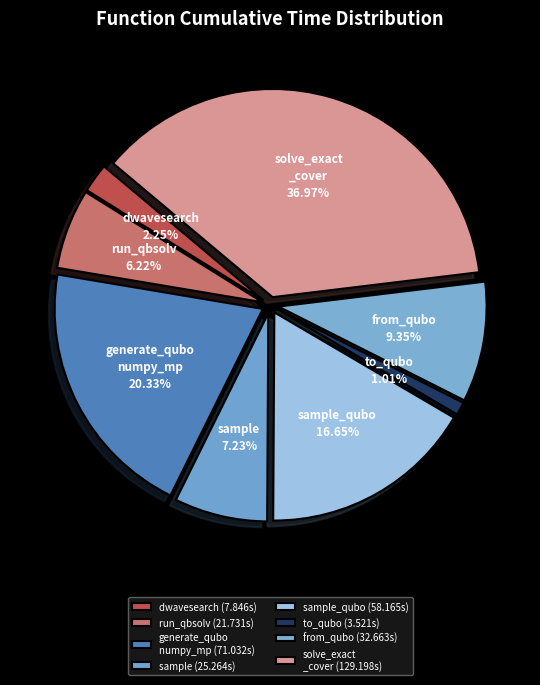

Do solve_exact _cover and run_qbsolv together represent more than half of the pie?

No